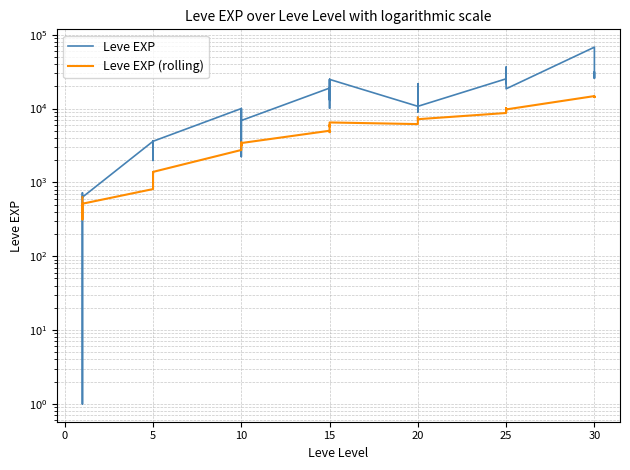

Reading left to right, extract all data points from this chart.

Leve EXP: 630	1	450	720	630	630	3600	2230	3040	3600	1980	3600	9990	7880	7880	2230	9990	6880	18910	13040	24790	10100	13040	24790	10710	12960	18290	21600	8990	10710	25250	25250	21830	25250	36390	18490	67730	25900	31330	25900
Leve EXP (rolling): 630	315	360	450	486	514	811	983	1122	1357	1316	1386	2744	3080	3348	3131	3471	3408	5000	4785	5961	5701	5893	6476	6152	6529	7048	7565	7180	7168	8697	9310	9200	9494	10130	9721	14736	14282	14482	14372